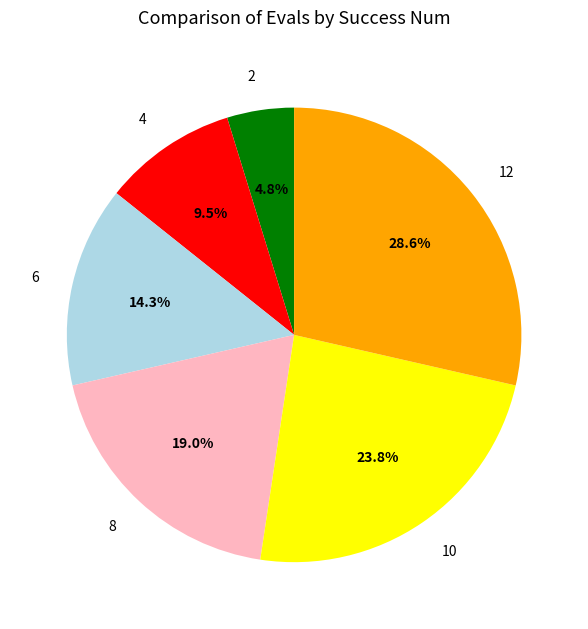

The 12 slice represents 19% of the pie. True or false?

False